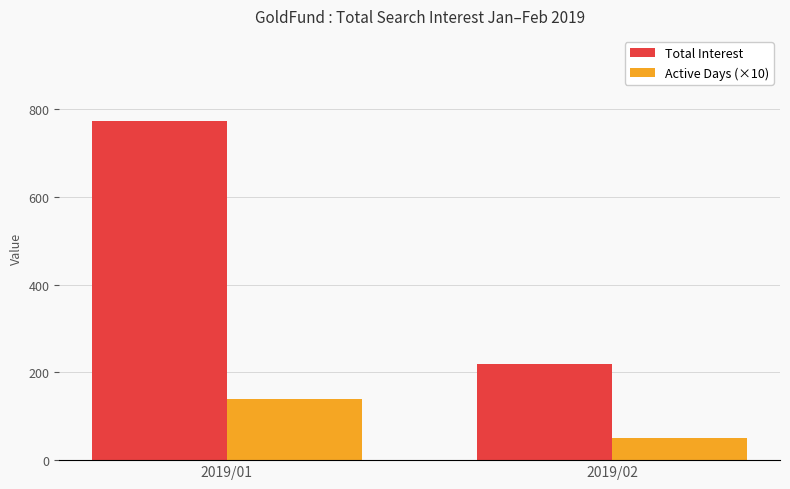

What value does the Active Days (×10) series have at 2019/01?

140